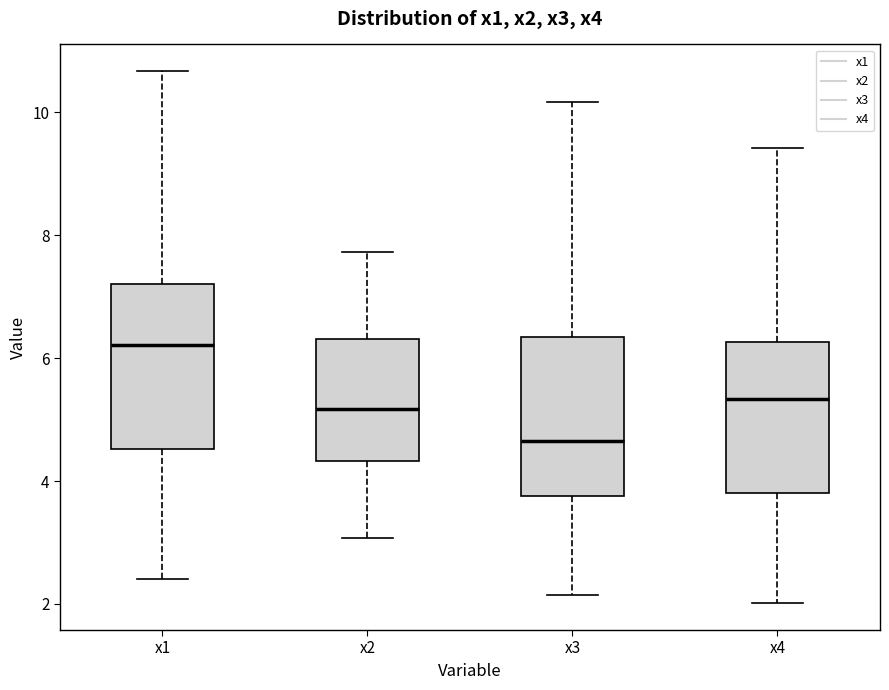

Which box has the highest median line?

x1